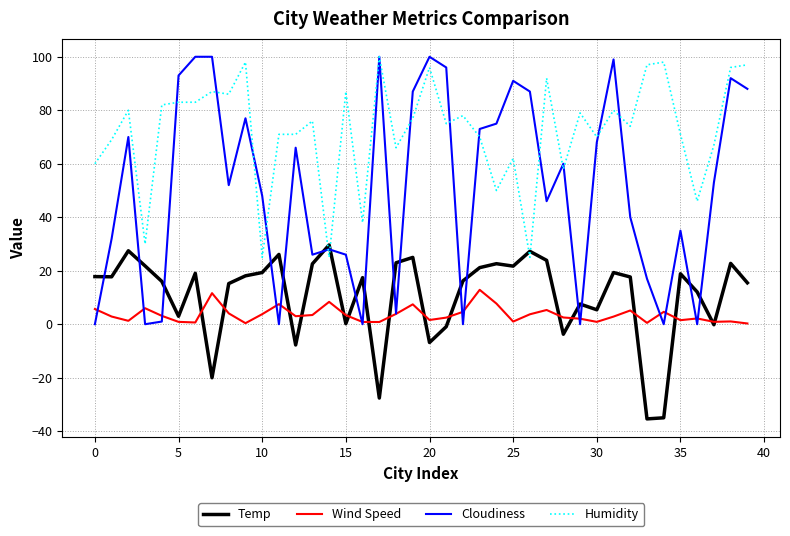

True or false: Humidity has more than 1 points higher than both neighbors.

True